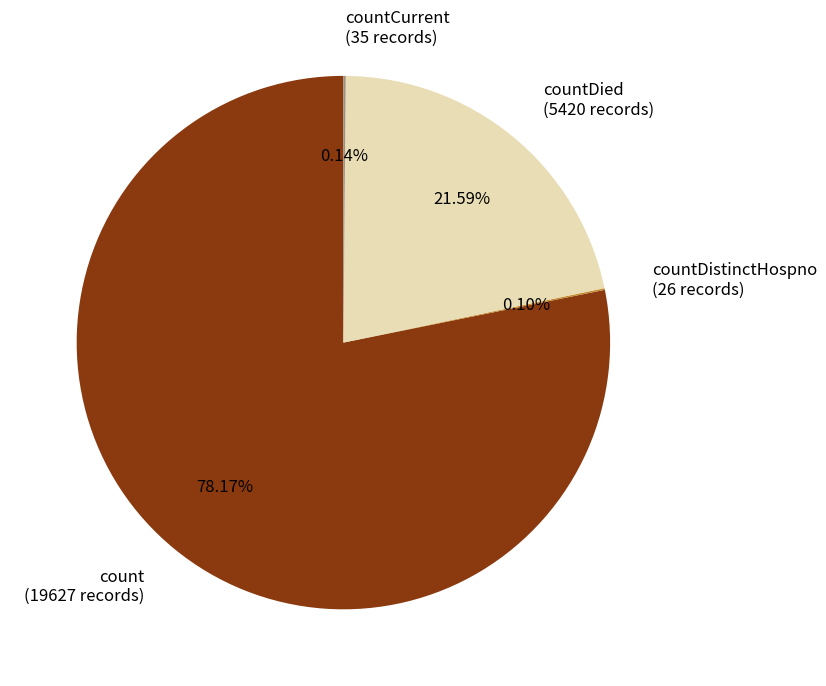

Between count and countDied, which is larger?

count